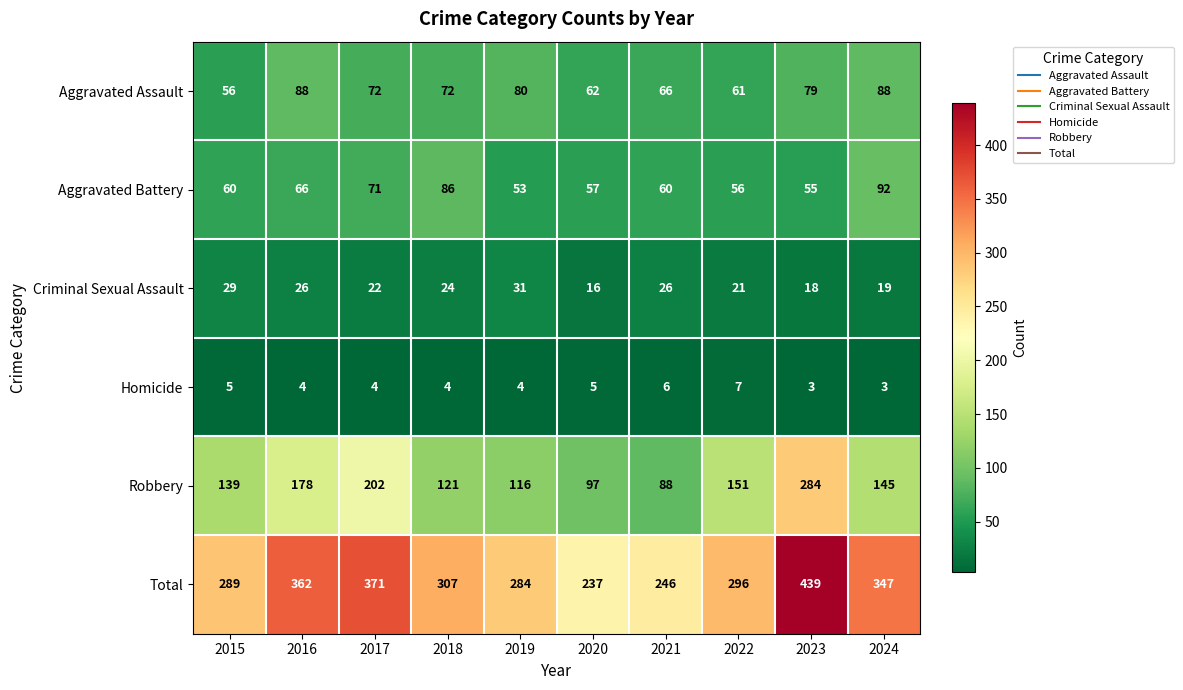

Rank the series by their maximum value, from lowest to highest.

Homicide, Criminal Sexual Assault, Aggravated Assault, Aggravated Battery, Robbery, Total